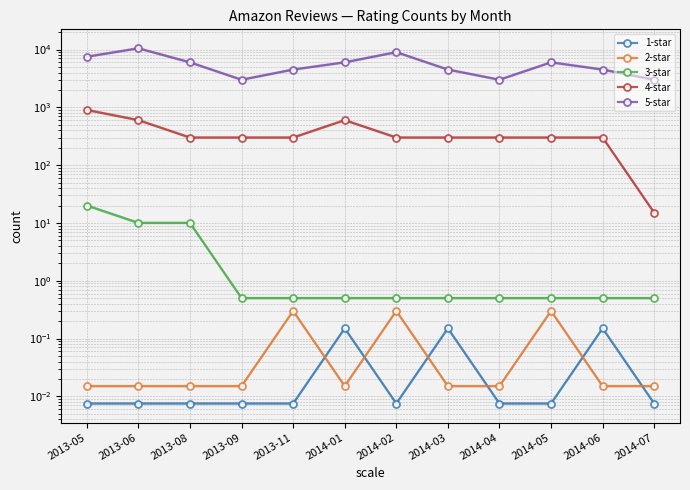

What is the value of the 3-star point at the 12th from the left?

0.5